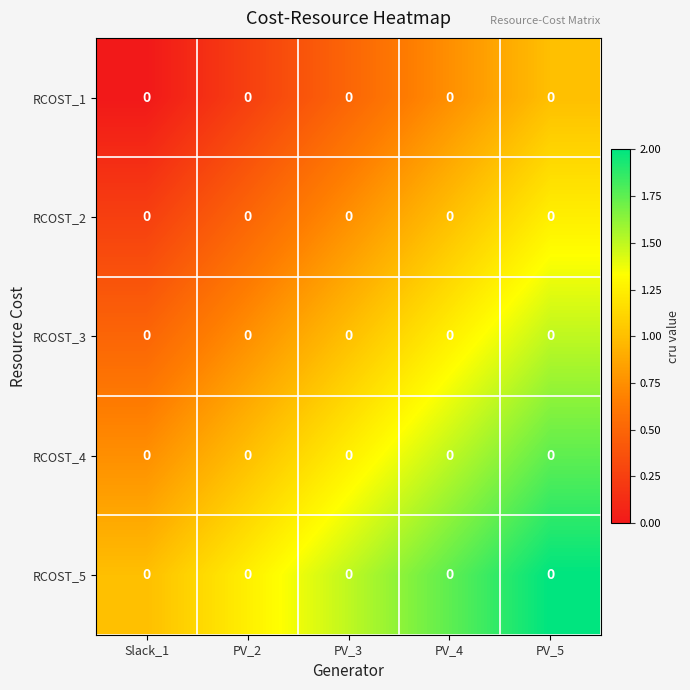

What is the maximum value shown in the chart?

2.0